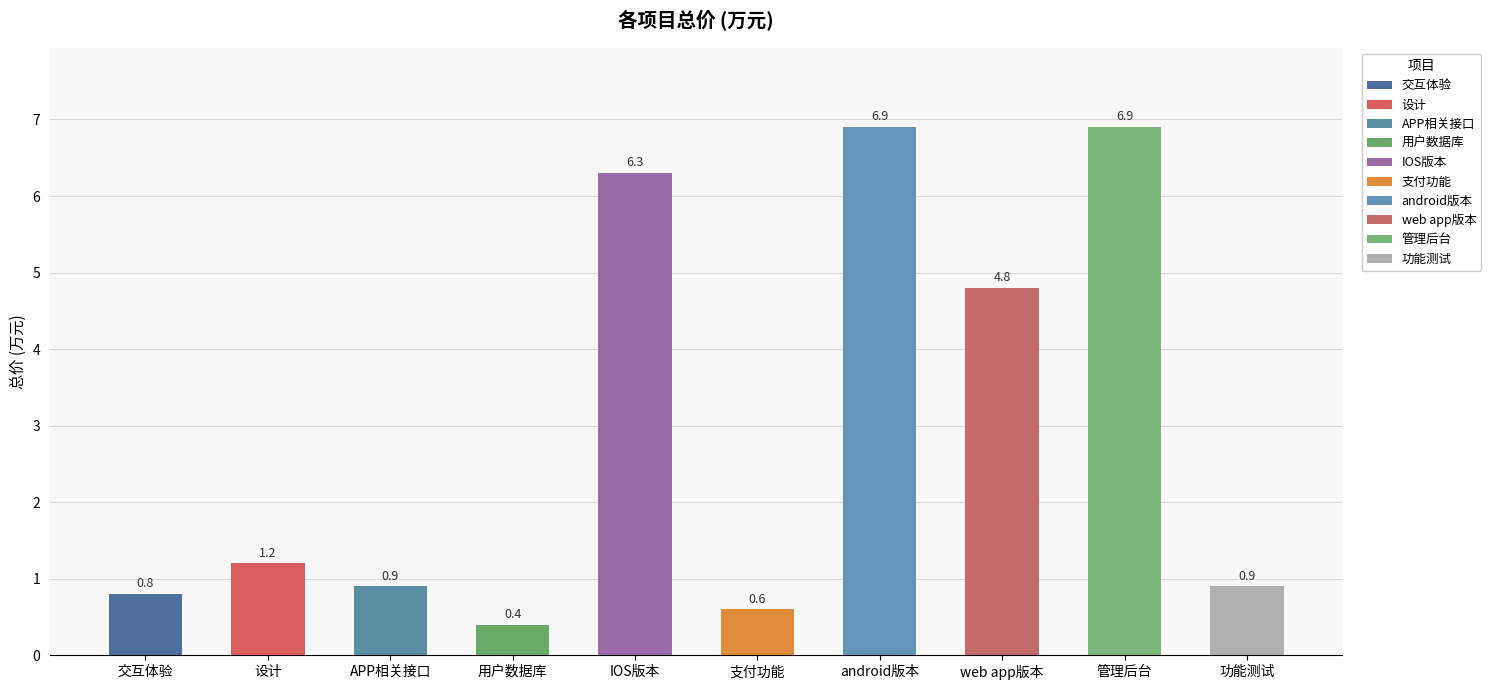

What is the smallest value displayed?

0.4